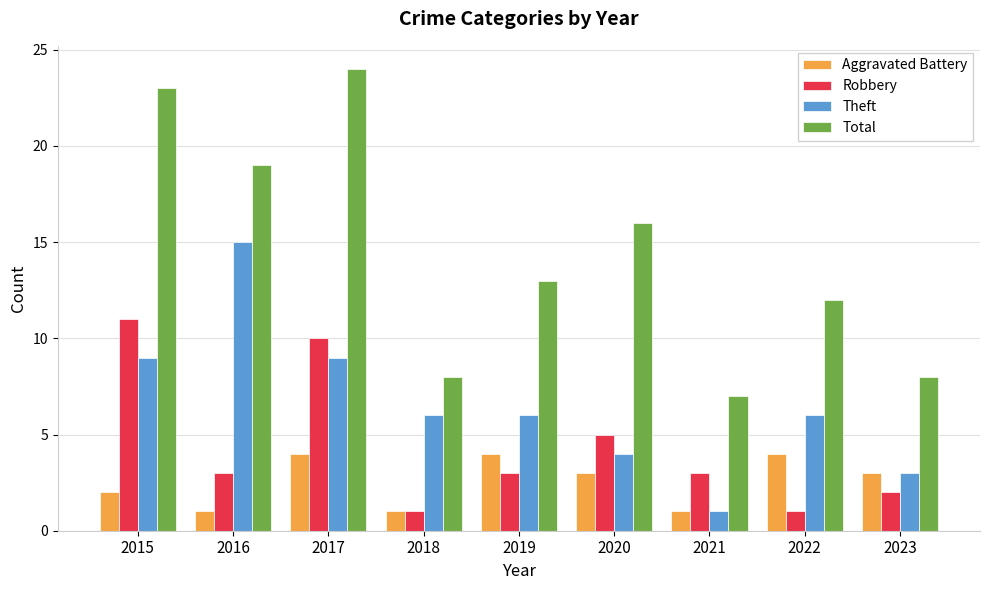

Is it true that Aggravated Battery equals 0 at 2016?

False